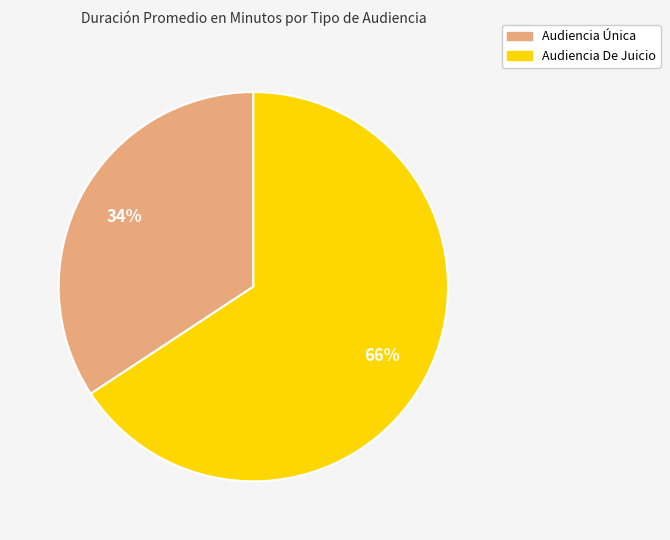

Rank the categories by value from lowest to highest.

Audiencia Única, Audiencia De Juicio